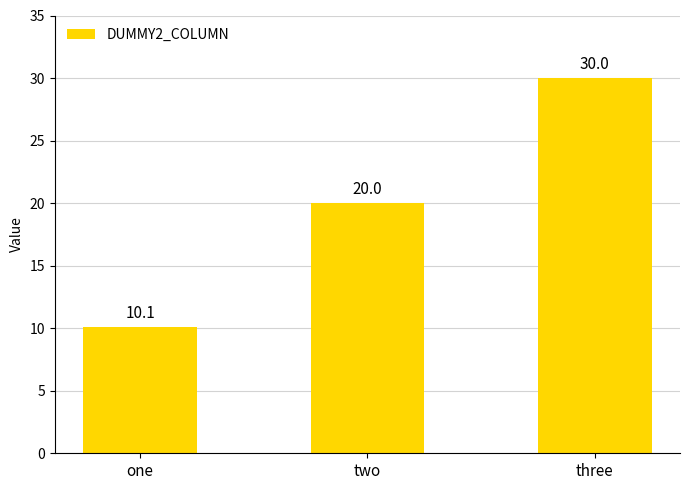

What is the change in value from one to two?

+9.9